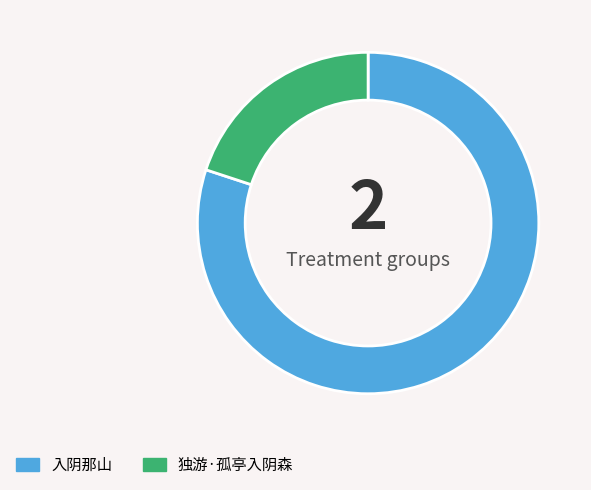

Approximately how many times larger is the value at 入阴那山 compared to 独游·孤亭入阴森?

4.0